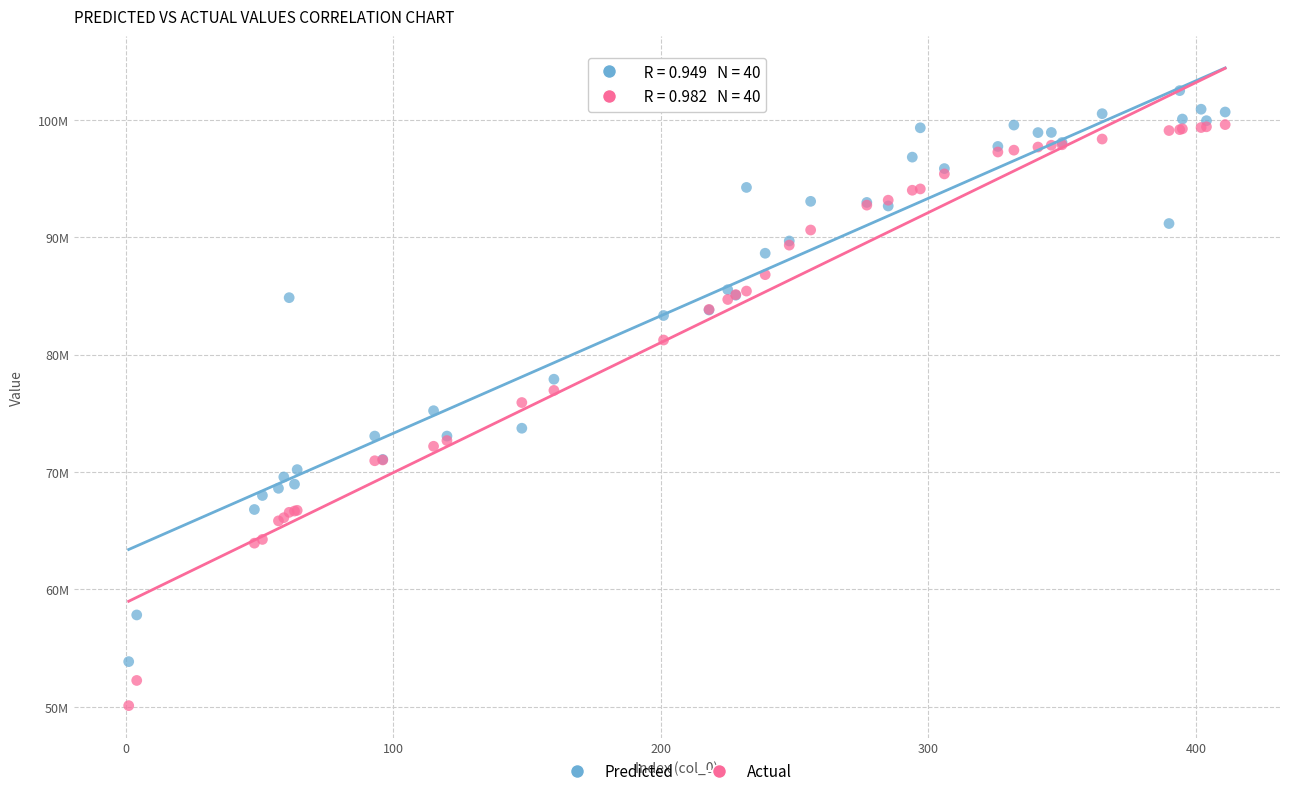

What are all the series names shown in the legend?

Predicted, Actual